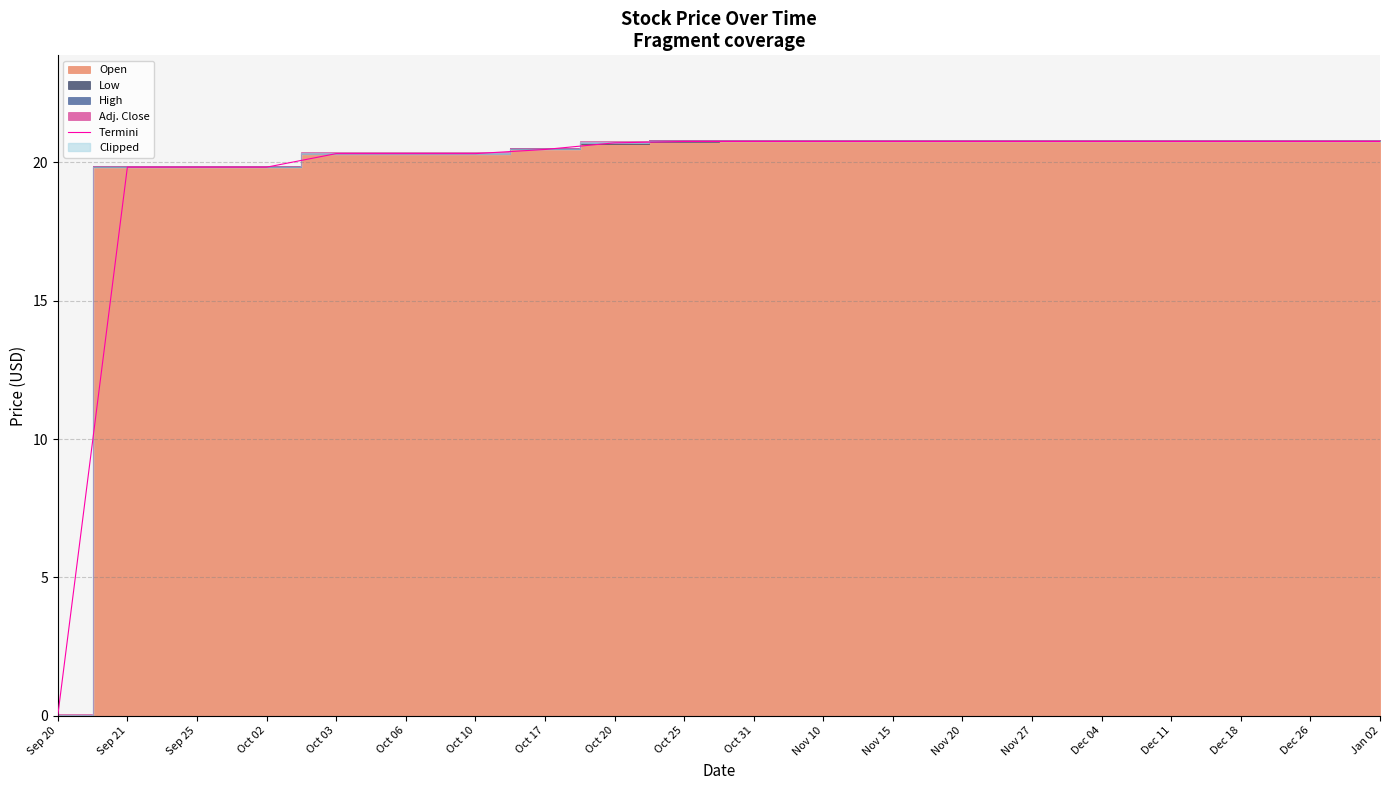

What is the label of the 17th point from the left?

Dec 11